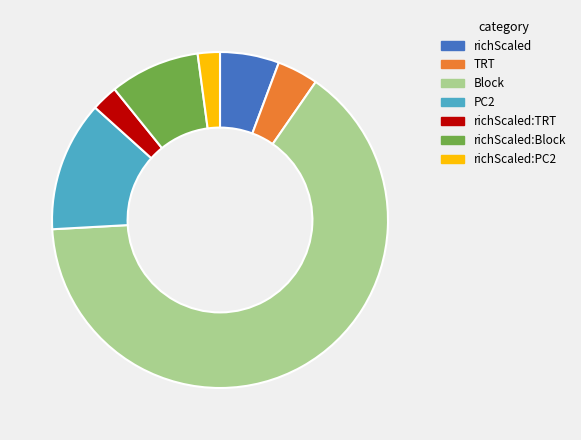

How many slices are in this pie chart?

7